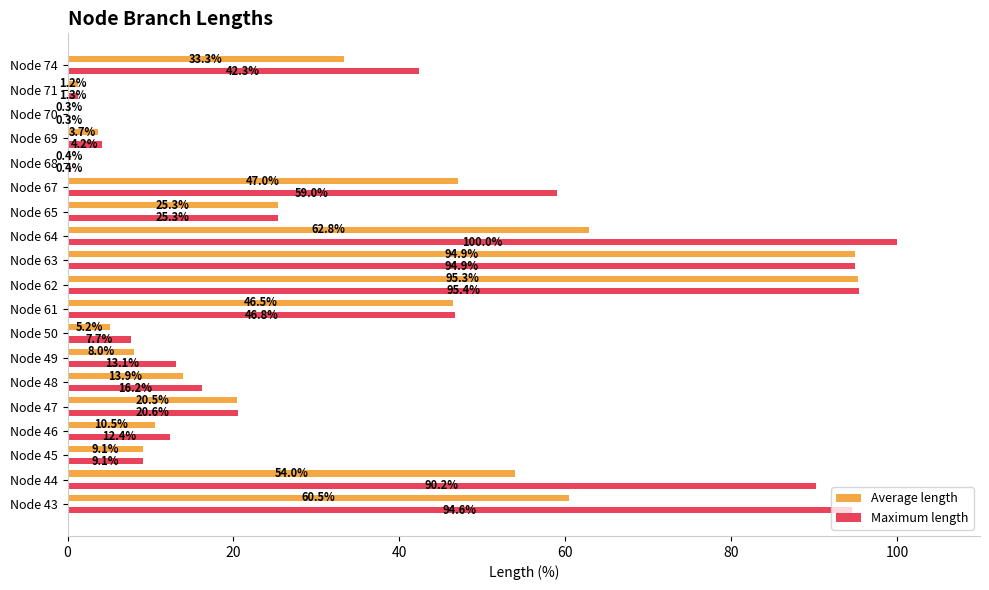

What is the total value across all series at Node 64?

162.8